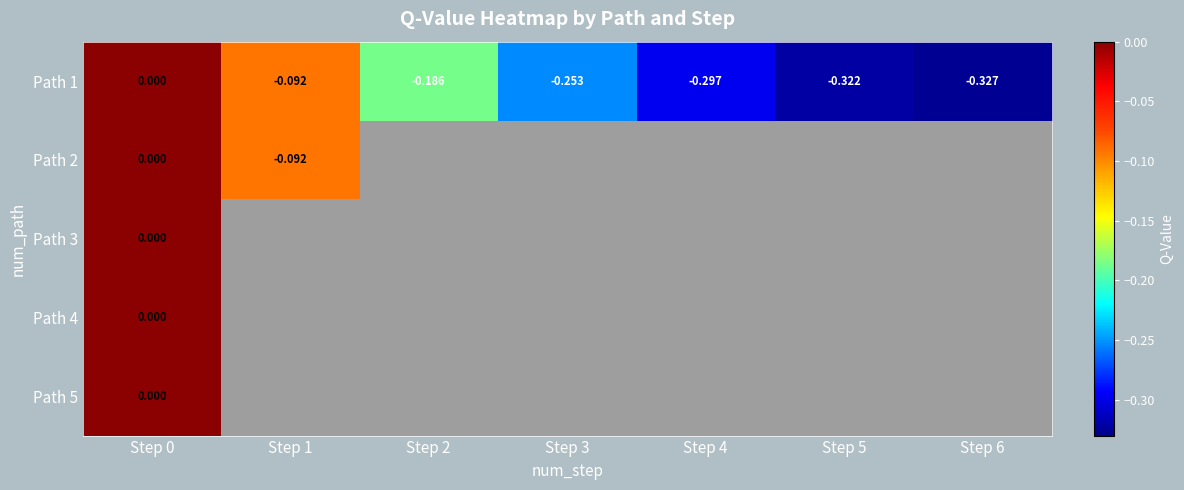

Which series has the widest spread of values?

Path 1